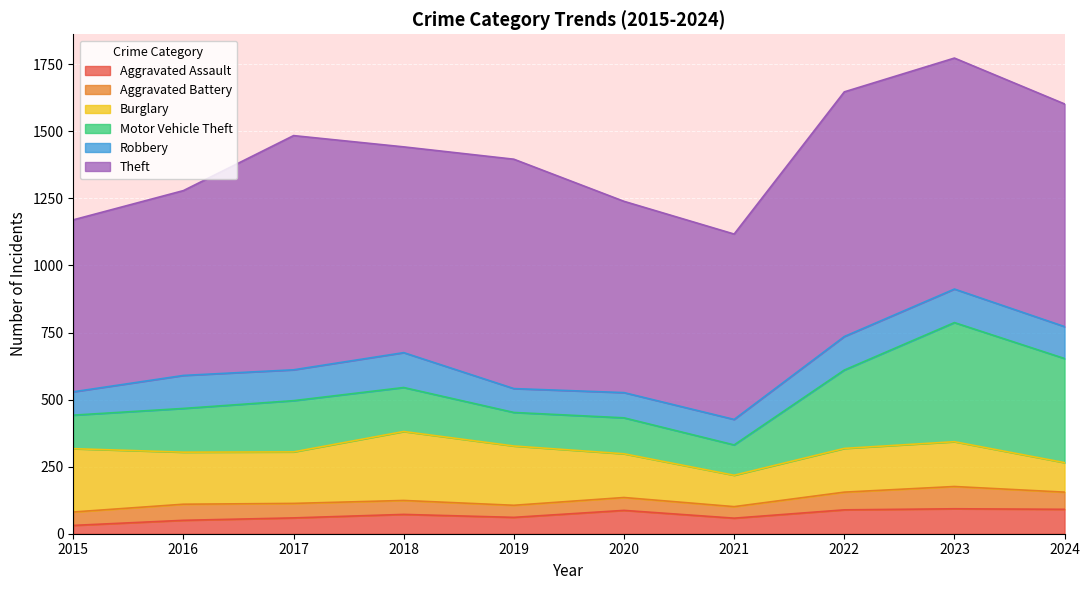

Reading left to right, what are all the values shown in this chart?

Aggravated Assault: 31	50	59	72	61	87	58	89	93	91
Aggravated Battery: 50	60	54	52	45	48	43	66	83	64
Burglary: 236	194	192	257	221	163	117	163	167	110
Motor Vehicle Theft: 125	163	191	164	125	134	113	292	444	388
Robbery: 87	123	115	130	89	94	95	125	125	119
Theft: 641	689	873	767	855	713	691	912	861	830